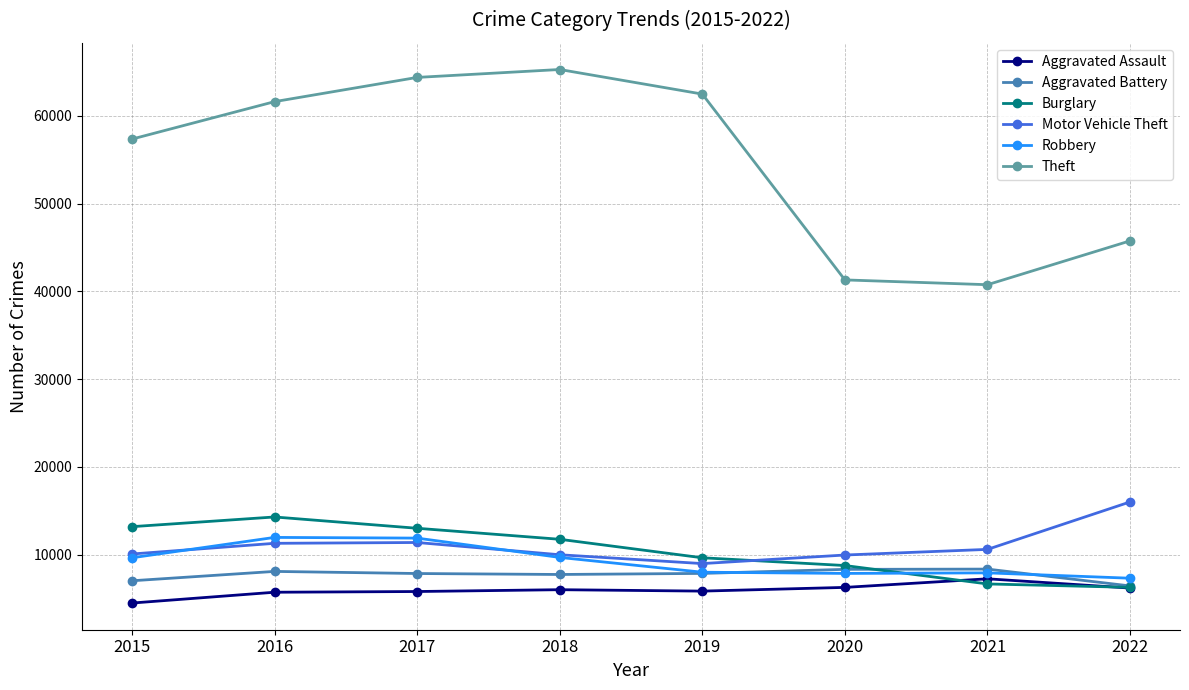

What is the total value across all series at 2019?

102787